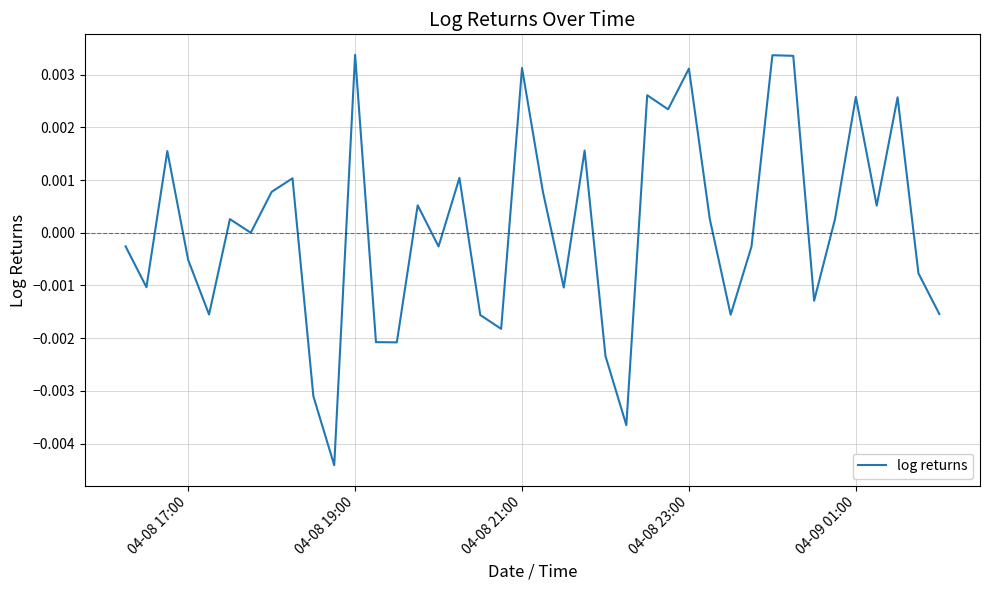

How many lines are shown in the chart?

1